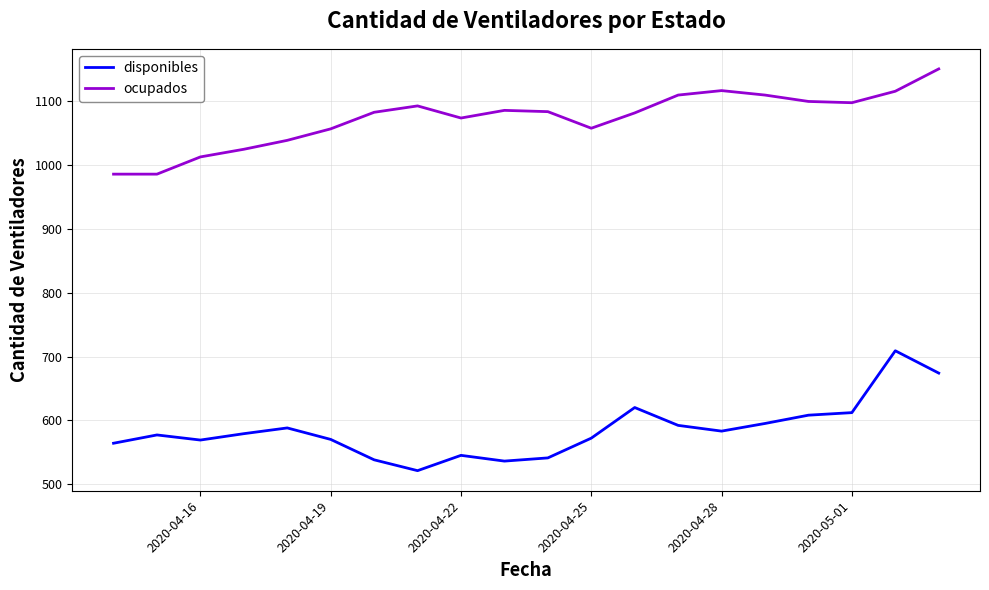

Rank the series by their average value, from lowest to highest.

disponibles, ocupados